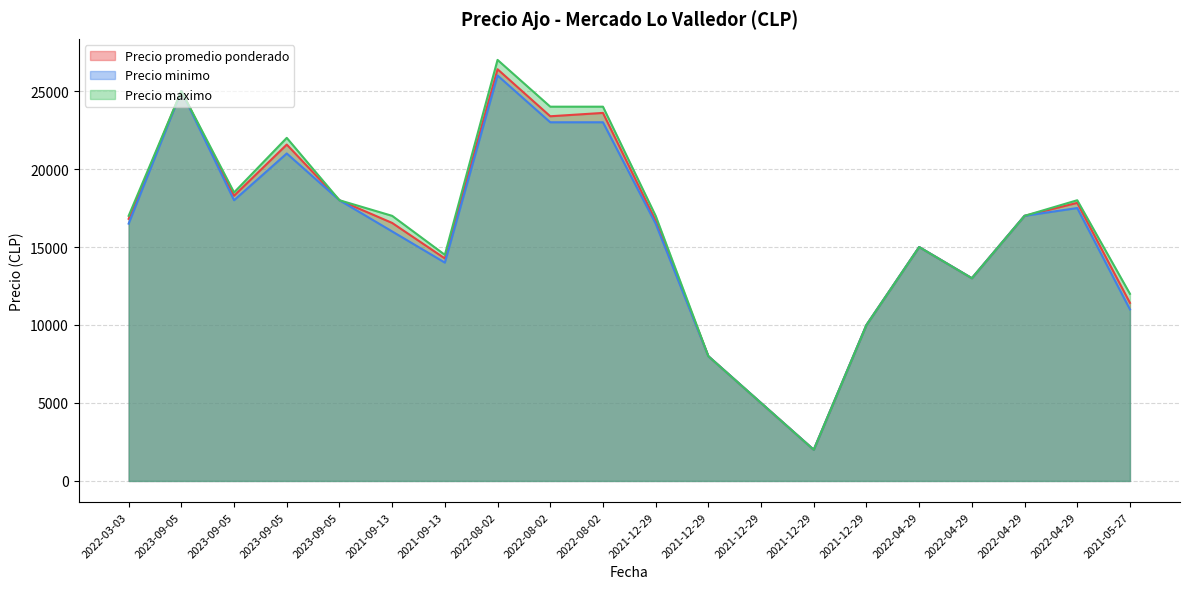

True or false: Precio minimo and Precio promedio ponderado cross at least once.

False